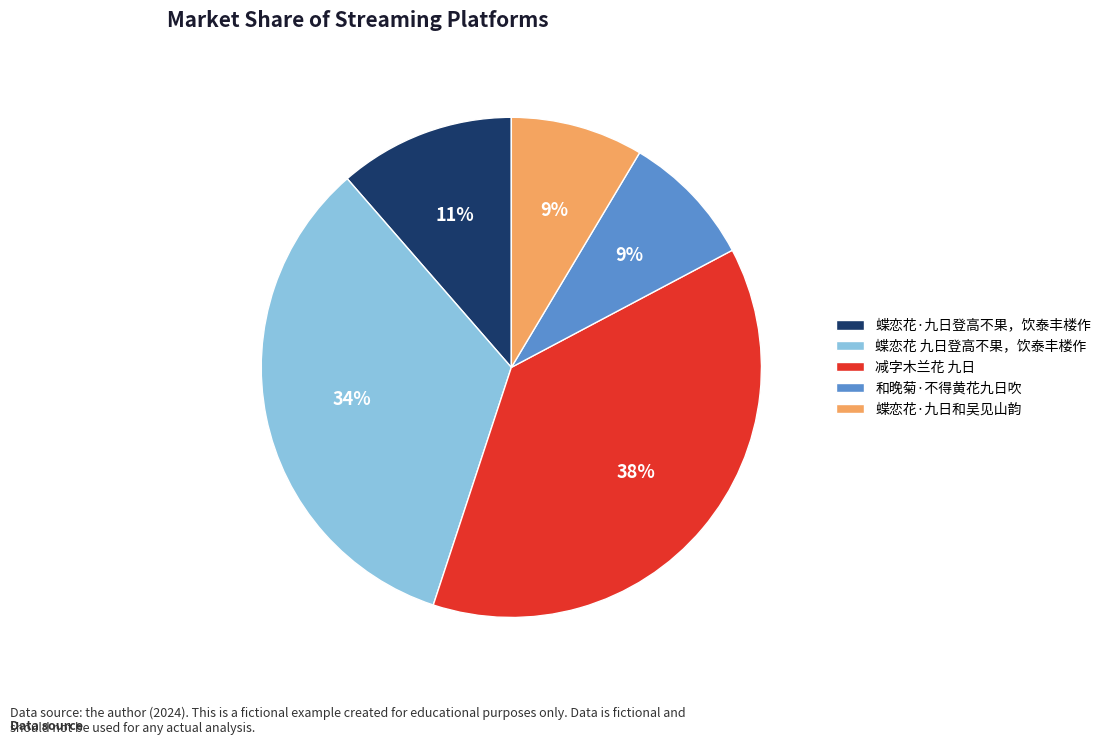

To the nearest percent, what is the difference between the largest and smallest slice percentages?

29%